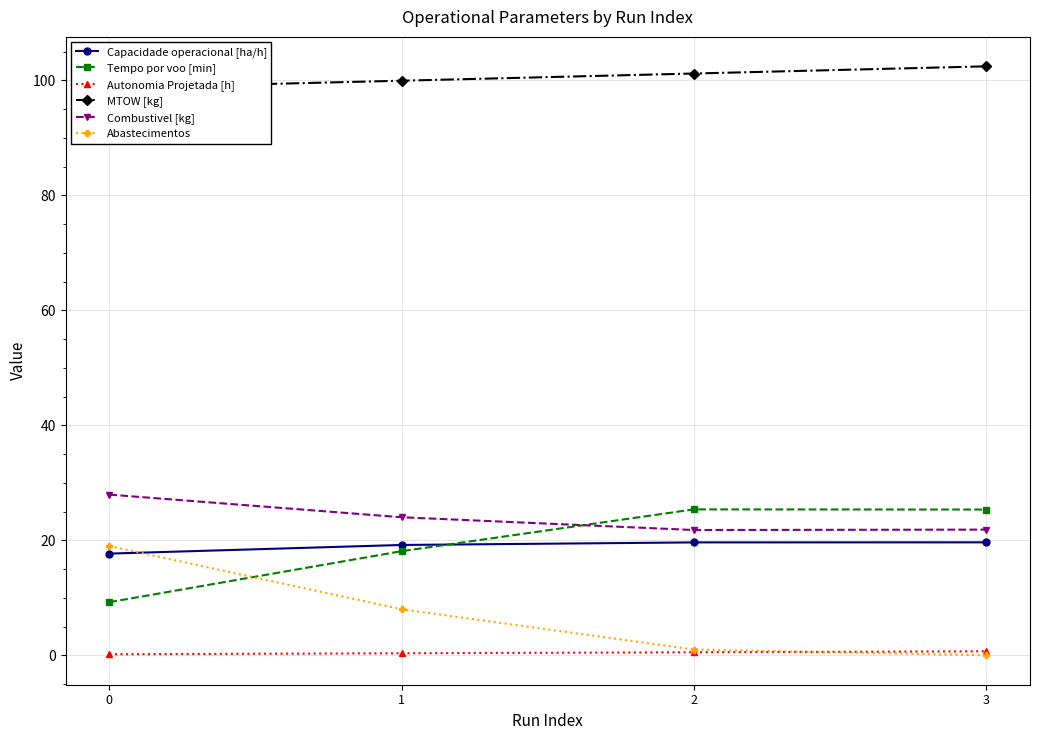

How many categories are shown in the chart?

4